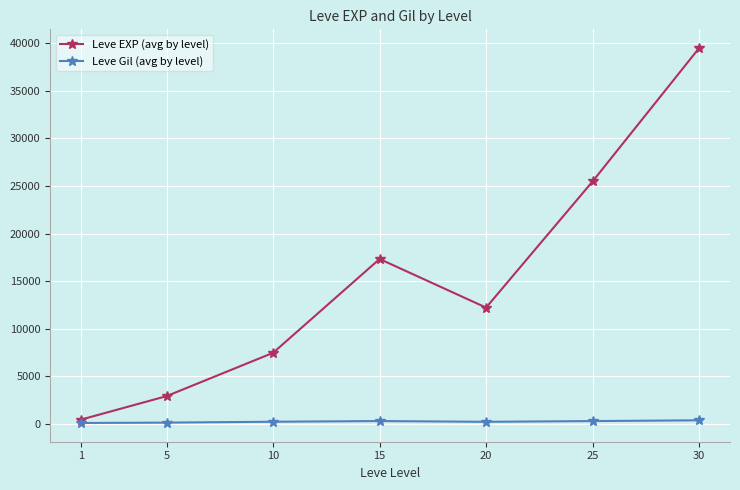

What is the value of the Leve Gil (avg by level) point at the 3rd from the left?

243